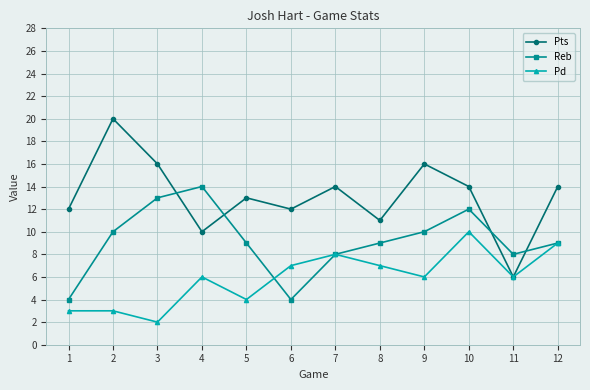

Reading right to left, transcribe all the data shown in this chart.

Pts: 14	6	14	16	11	14	12	13	10	16	20	12
Reb: 9	8	12	10	9	8	4	9	14	13	10	4
Pd: 9	6	10	6	7	8	7	4	6	2	3	3